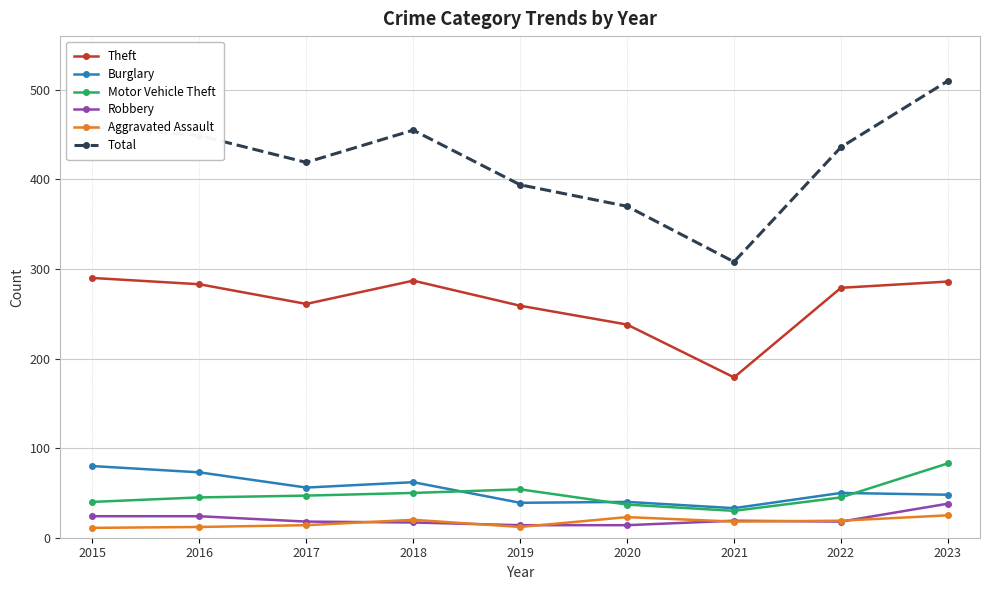

What is the value of the Aggravated Assault point at the 3rd from the left?

14